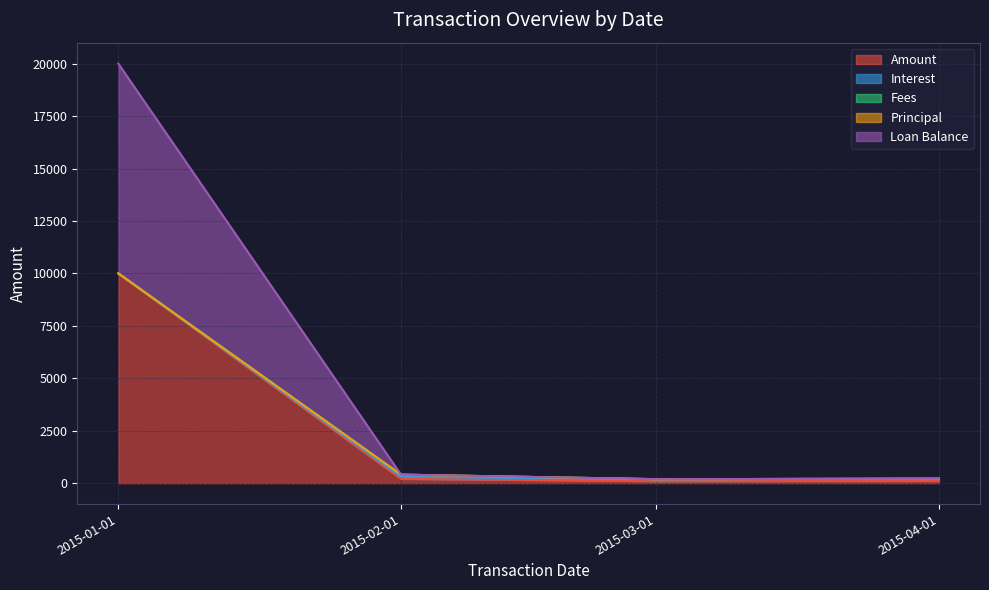

True or false: Interest has a value of 30332.8 at 2015-01-01.

False